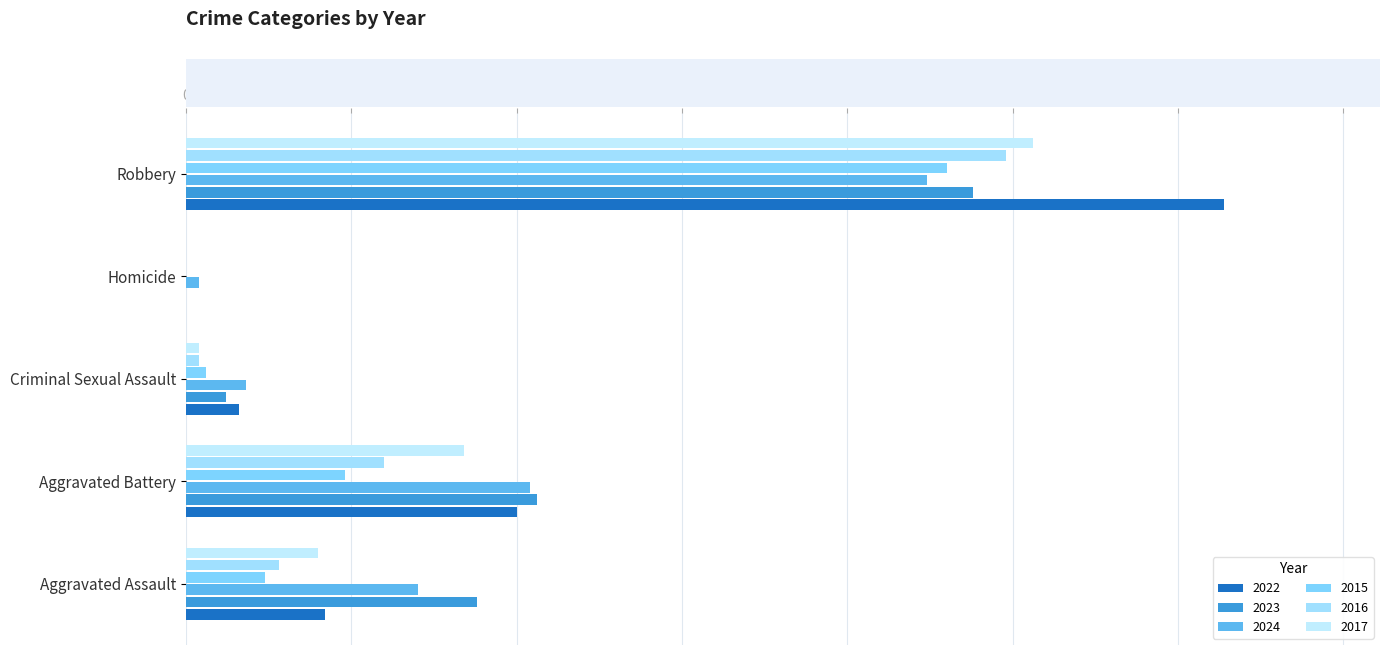

Which label corresponds to the largest value in the chart?

Robbery